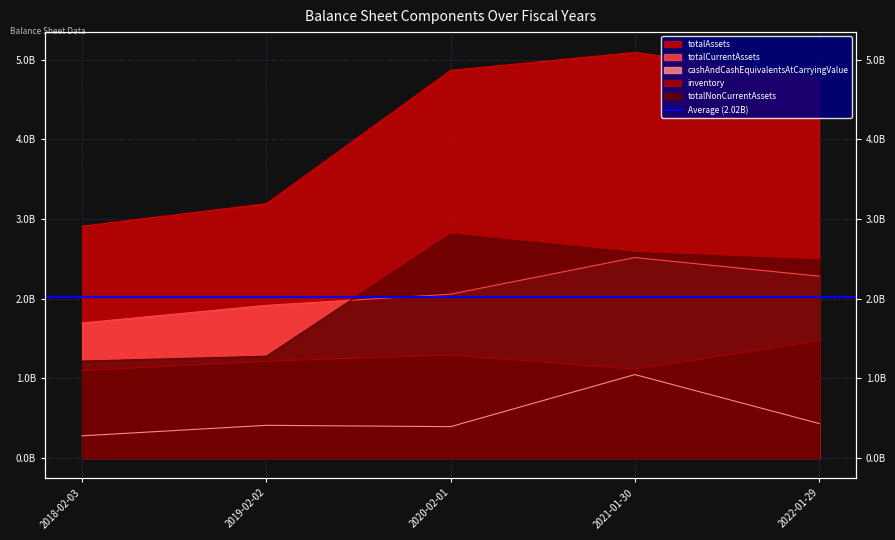

What is the approximate value of totalNonCurrentAssets at 2020-02-01, to the nearest 50?

2808555000